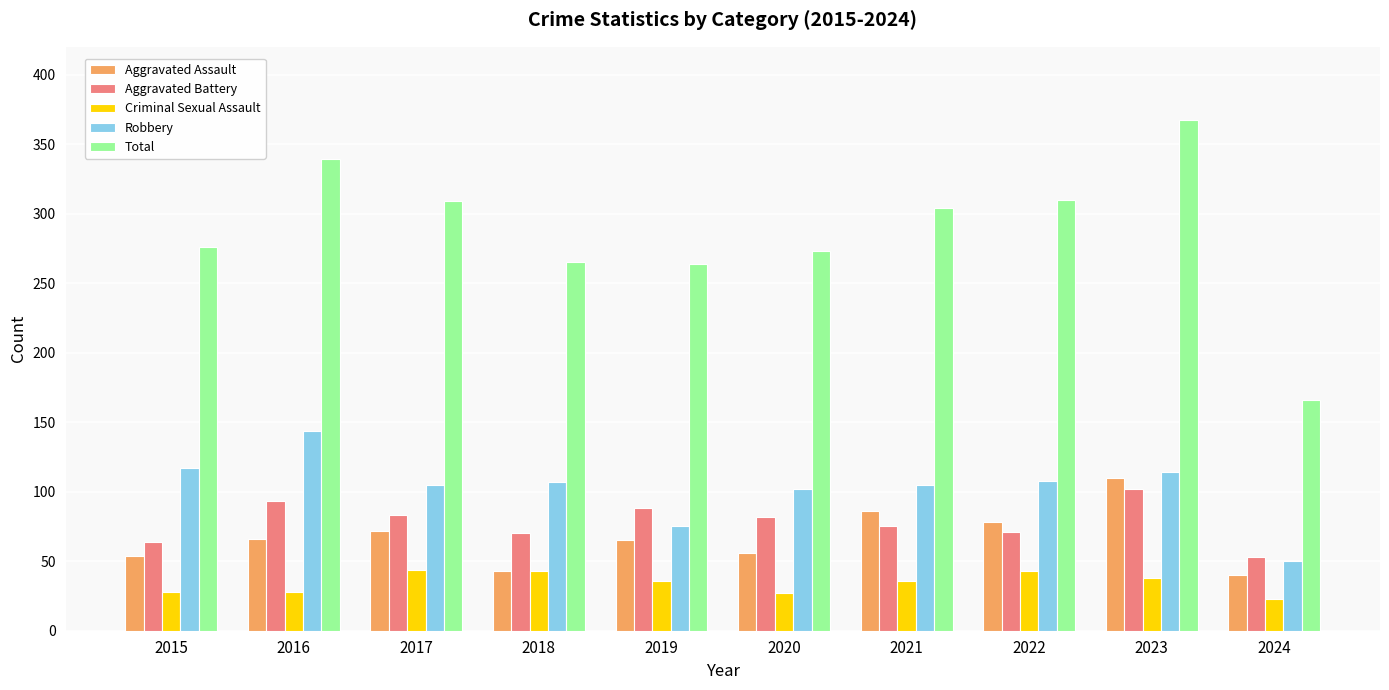

What is the value of the Criminal Sexual Assault bar at the 4th from the left?

43